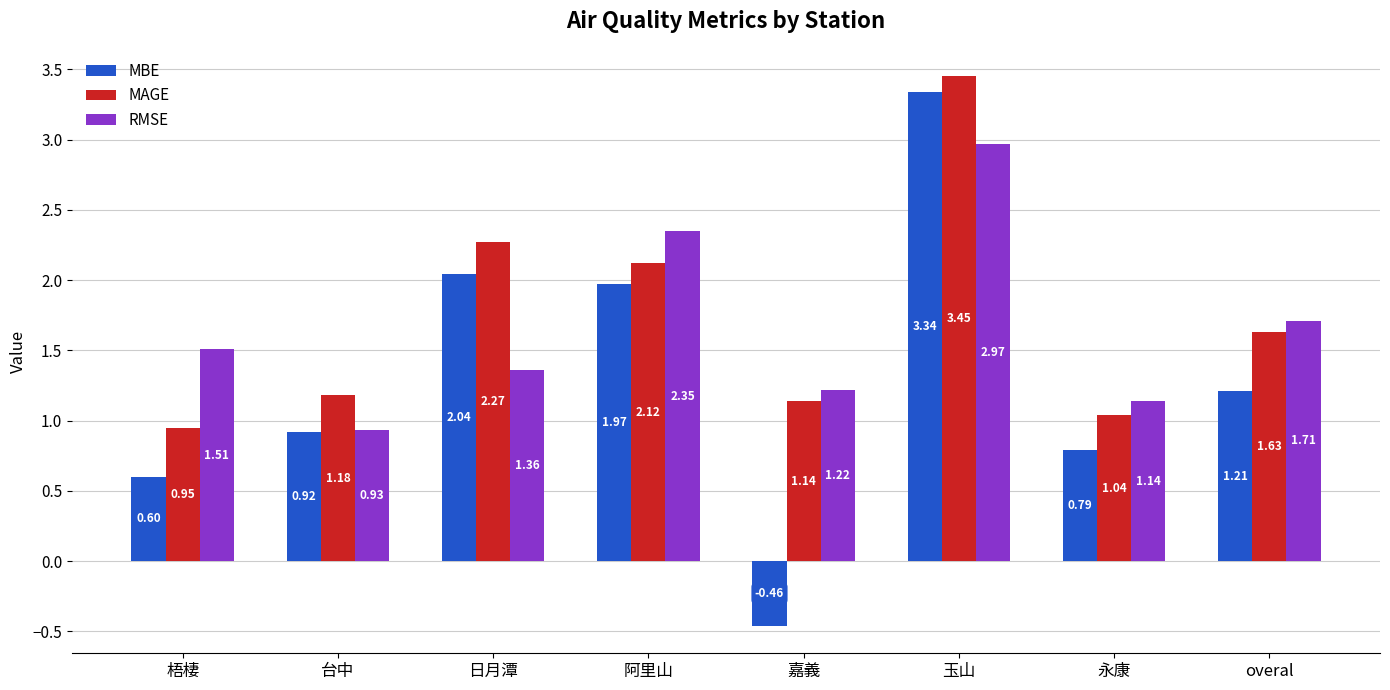

How many bars are there in each group?

3